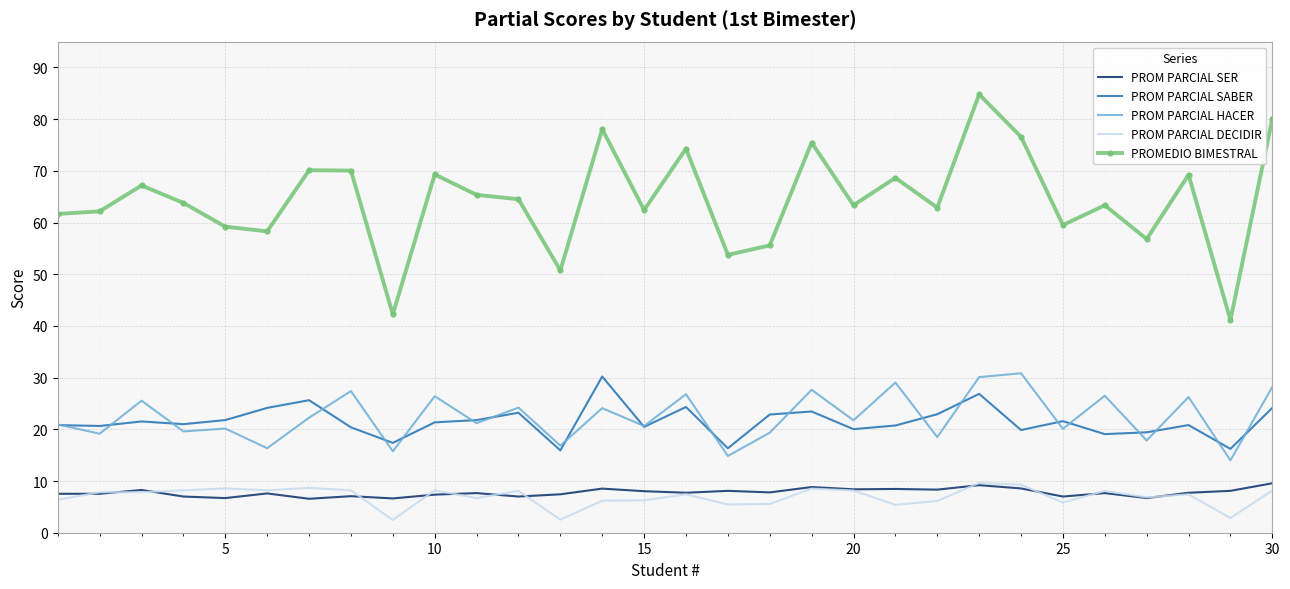

Which series has the largest total across all categories?

PROMEDIO BIMESTRAL